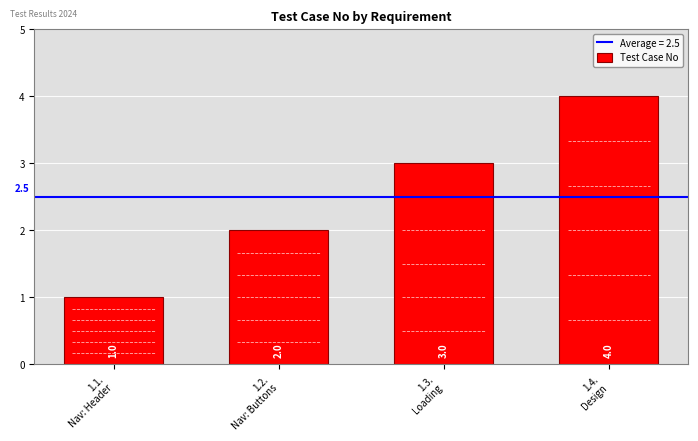

Count the number of categories in the chart.

4